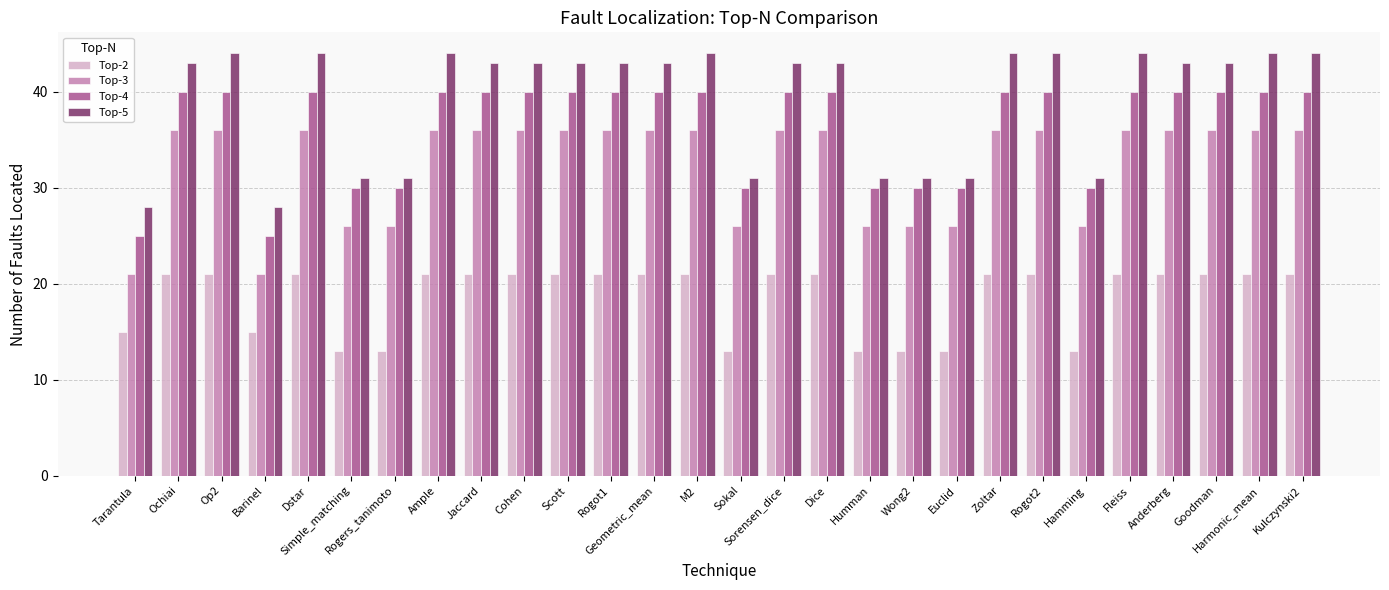

Rank the series by their maximum value, from highest to lowest.

Top-5, Top-4, Top-3, Top-2